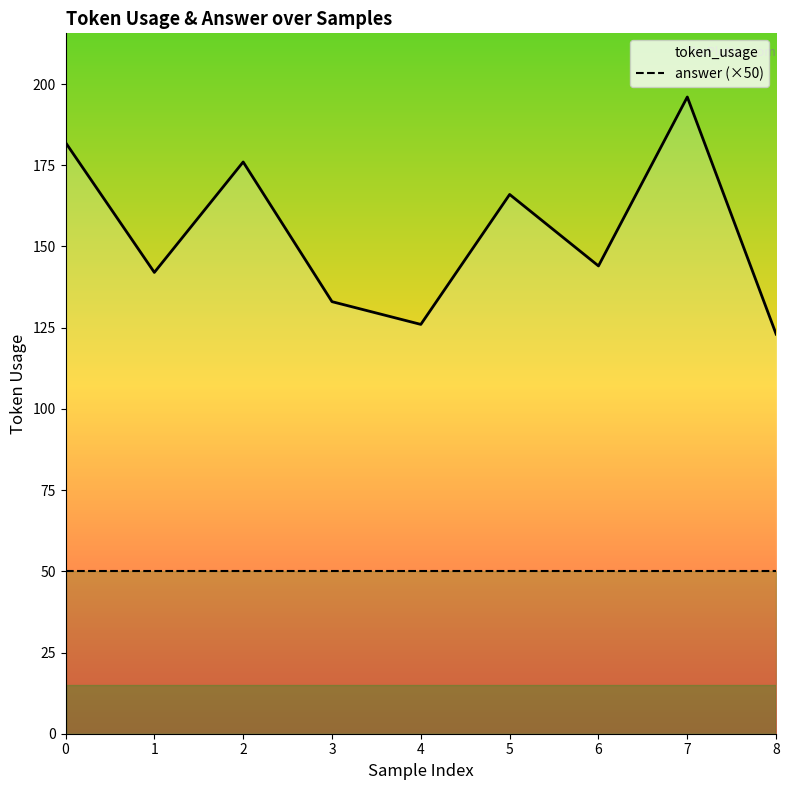

Read the token_usage value at 4, to the nearest 10.

130